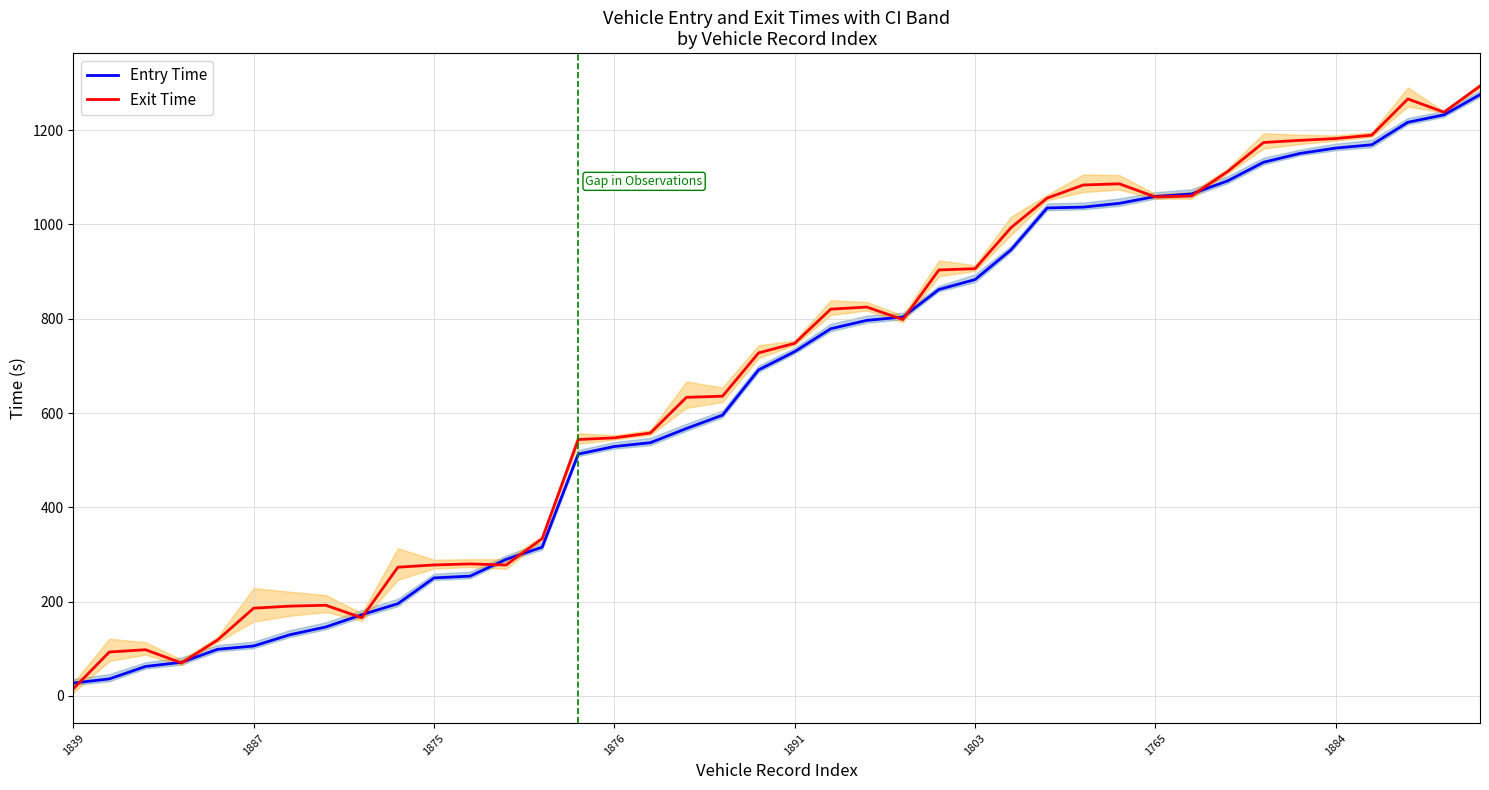

Which series has the widest spread of values?

Exit Time